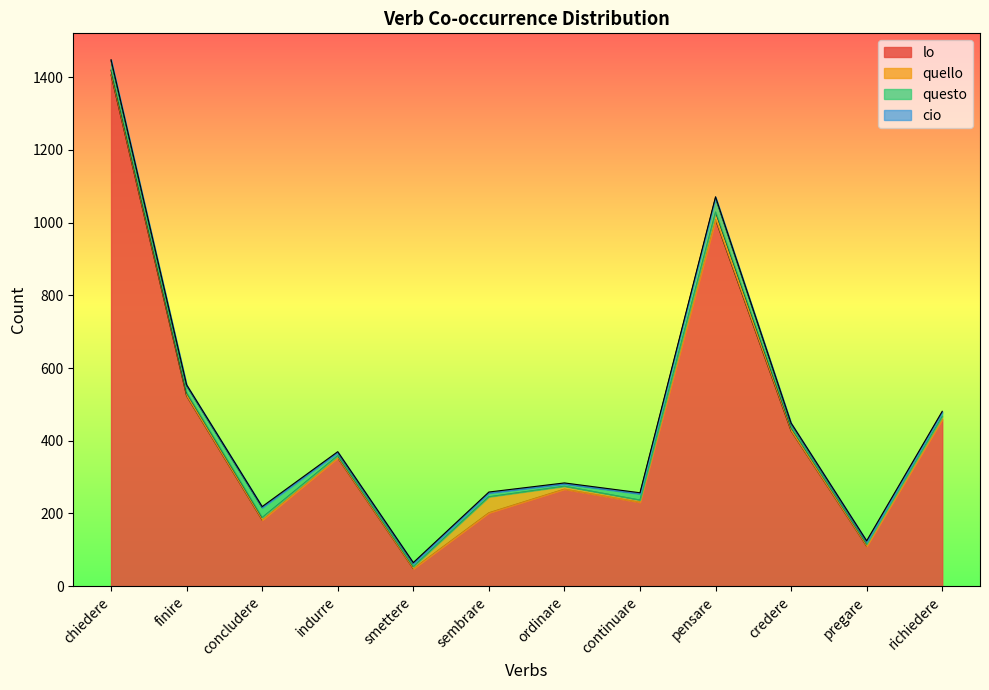

True or false: quello has more than 2 points higher than both neighbors.

False